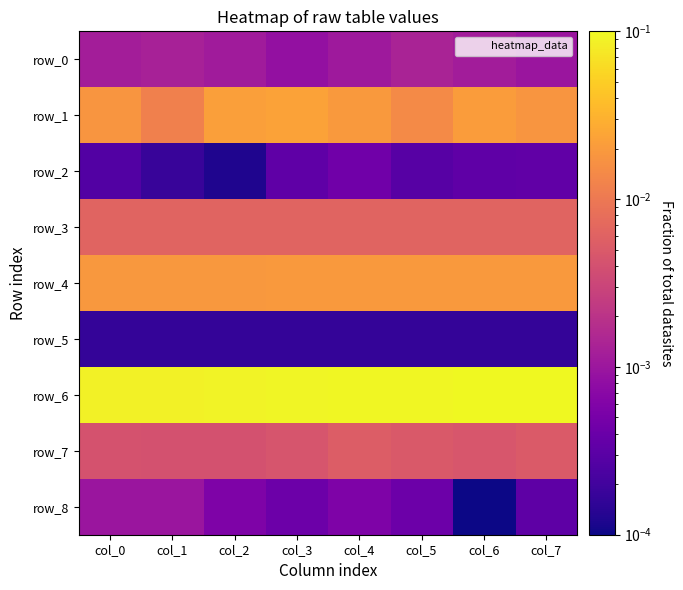

What is the sum of all row_6 values?

0.7